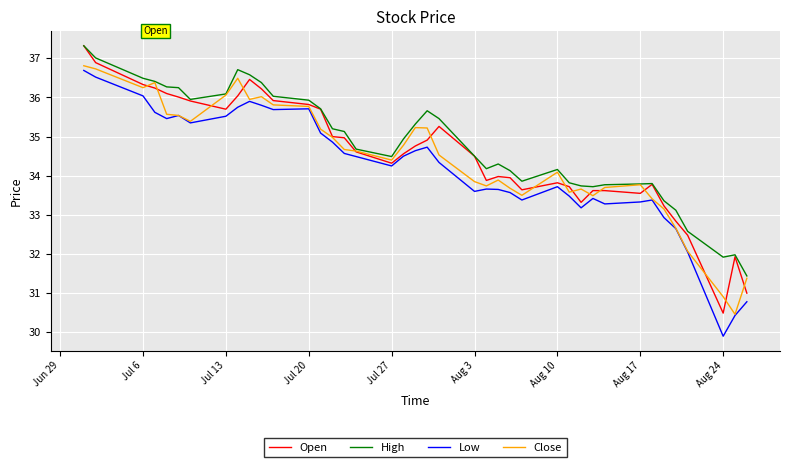

True or false: Low and High cross at least once.

False